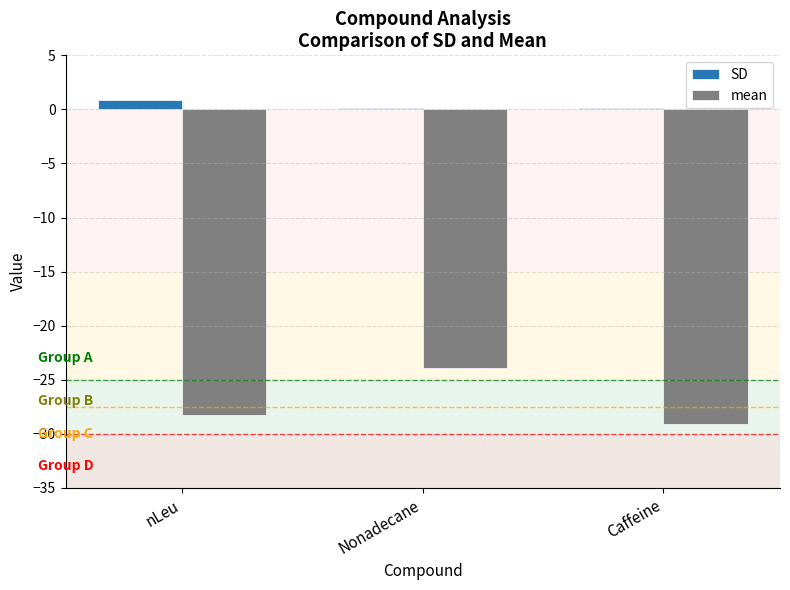

What is the maximum value shown in the chart?

0.9